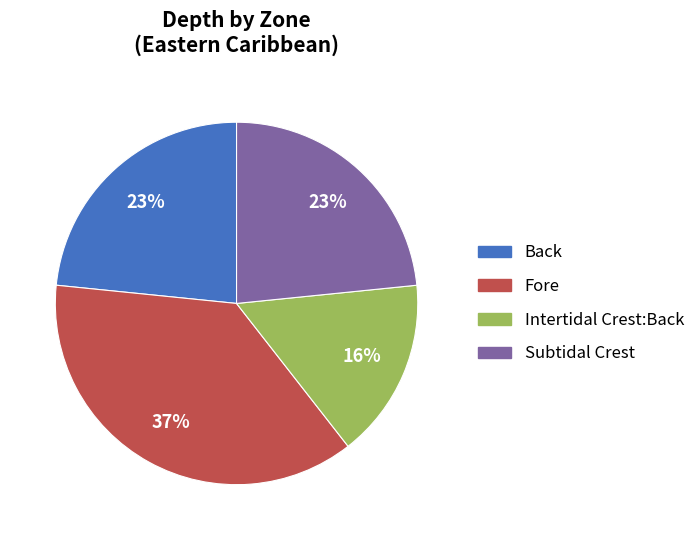

What is the ratio of the value at Intertidal Crest:Back to the value at Back?

0.7